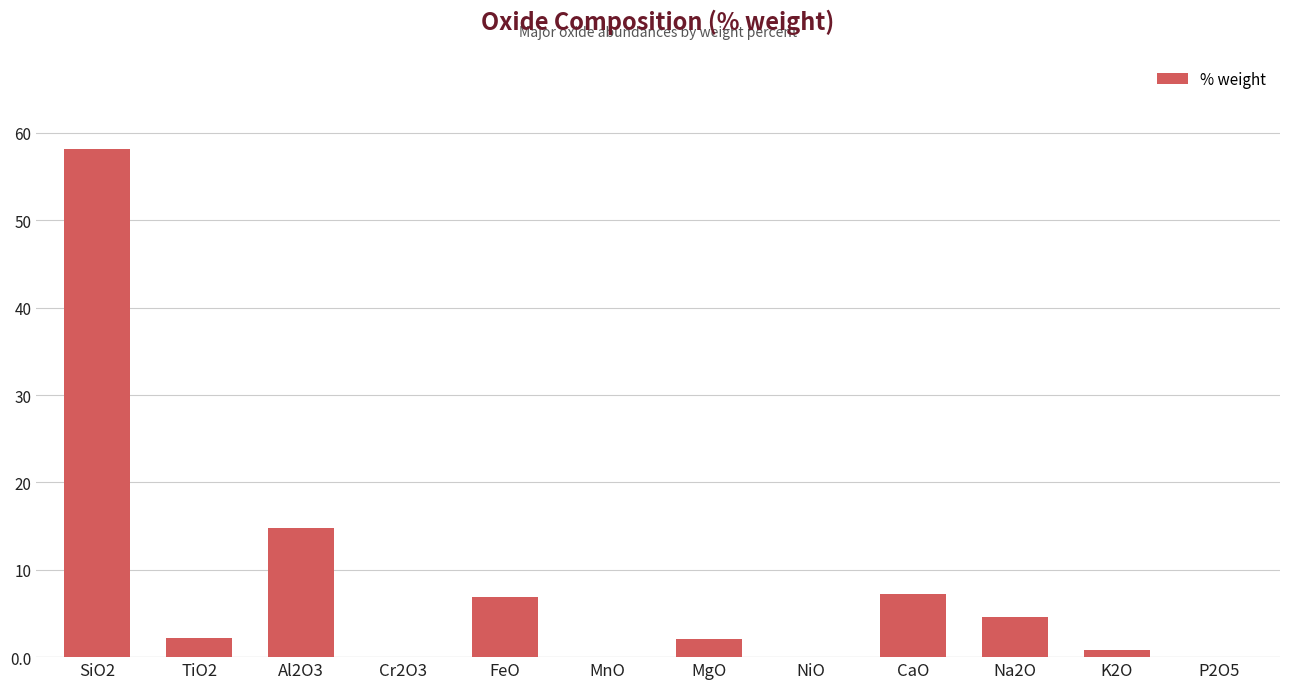

Between TiO2 and CaO, which is larger?

CaO